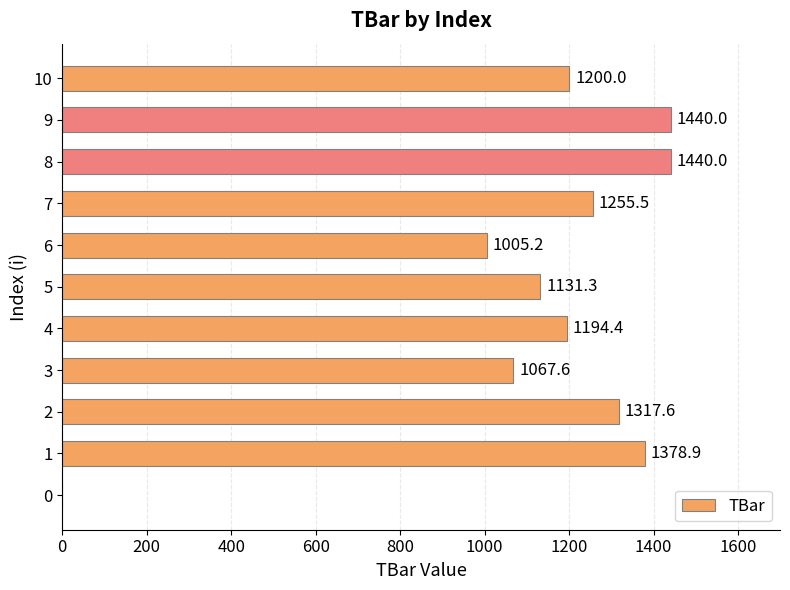

How many series are shown in this chart?

1